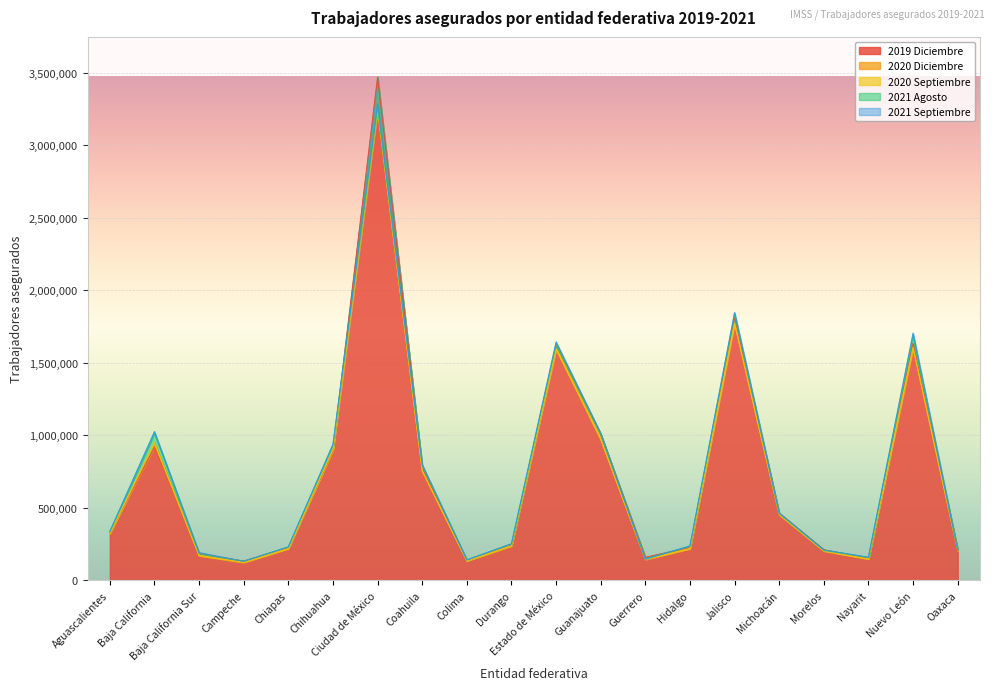

What is the minimum value for 2019 Diciembre?

133675